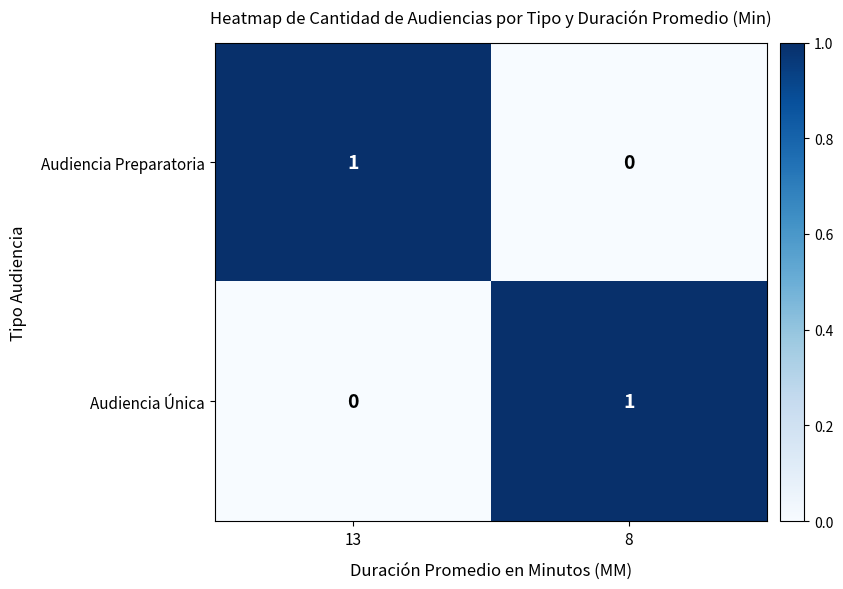

Rank the categories by Audiencia Única value from highest to lowest.

8, 13